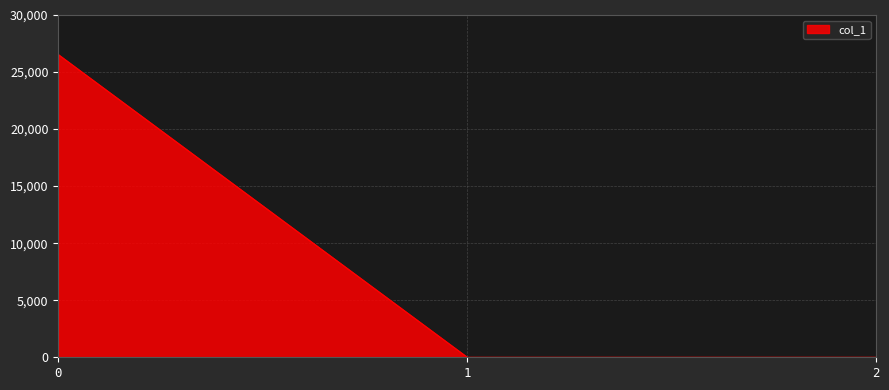

What is the change in value from 0 to 2?

-26534.1